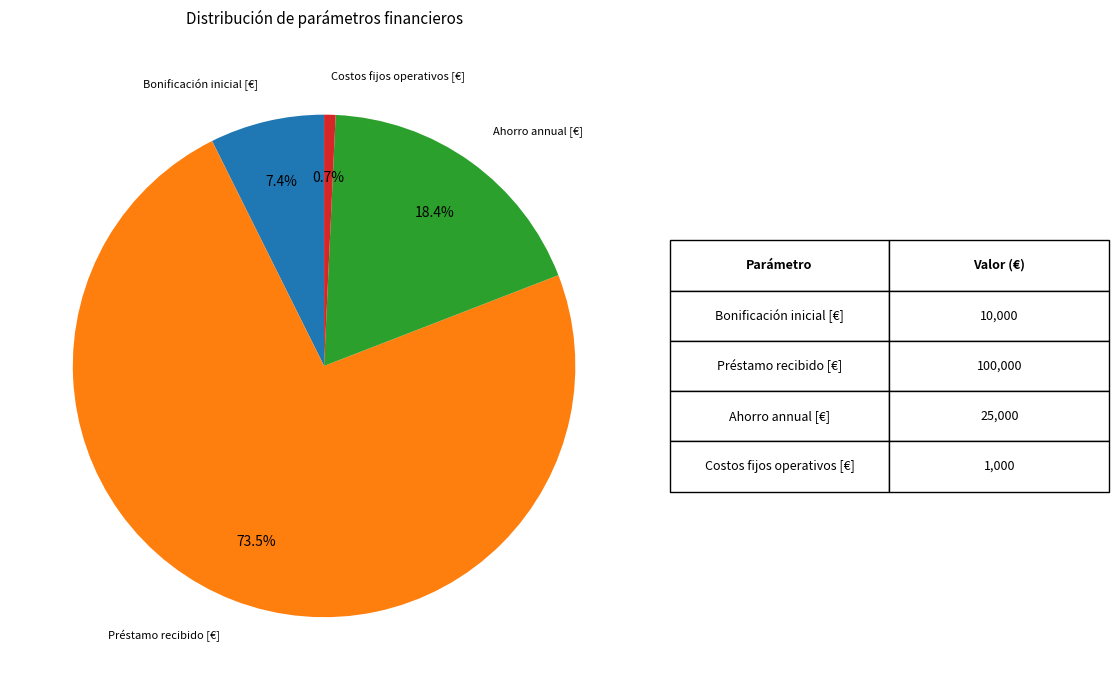

Does any single category account for the majority?

Yes